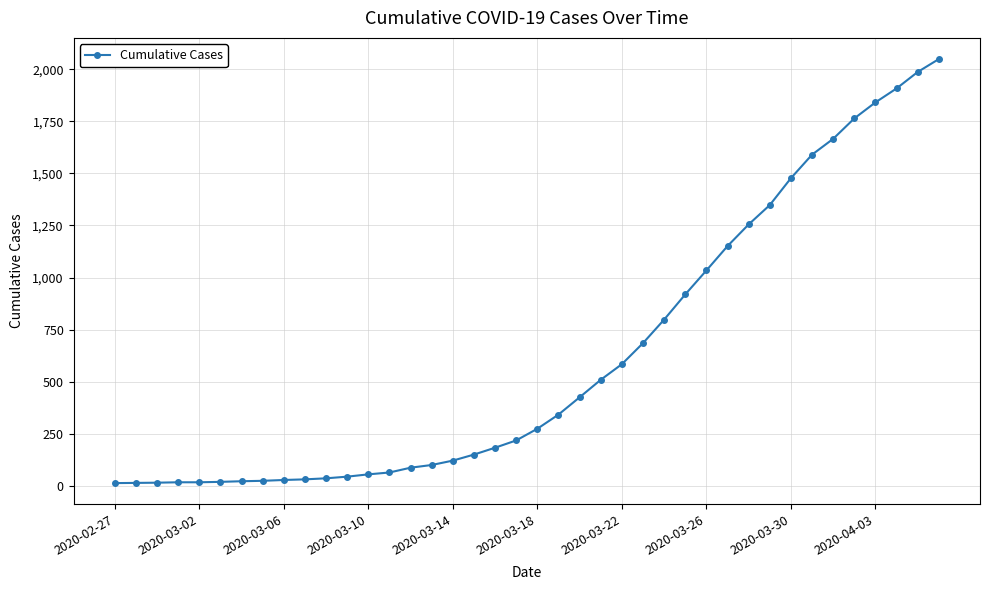

What is the maximum value shown in the chart?

2049